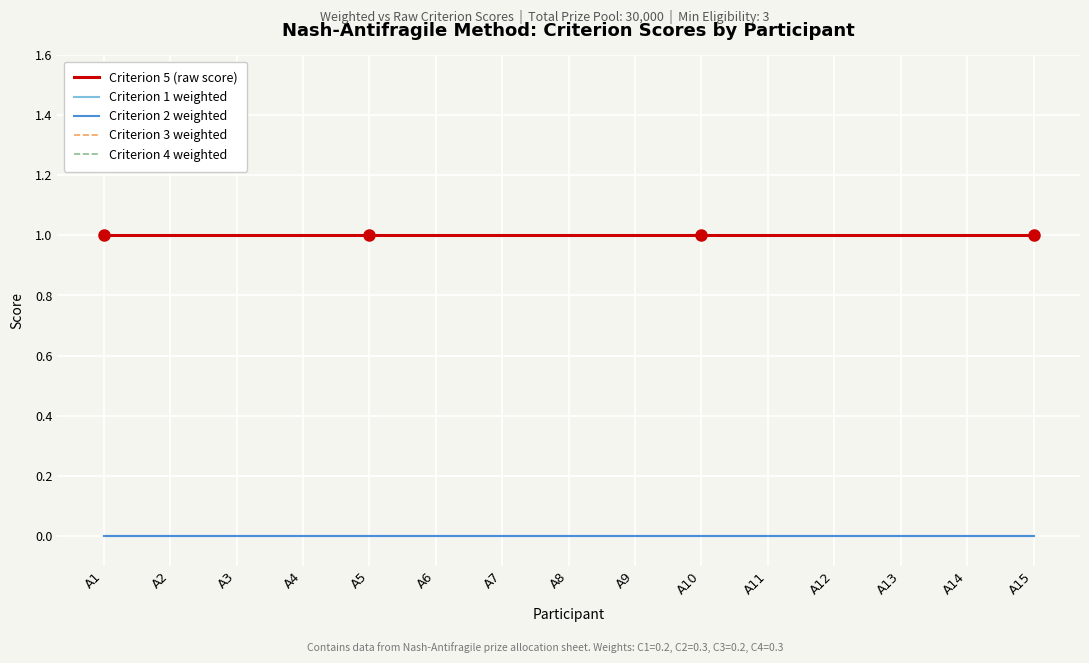

True or false: Criterion 3 weighted has a value of 0 at A12.

True